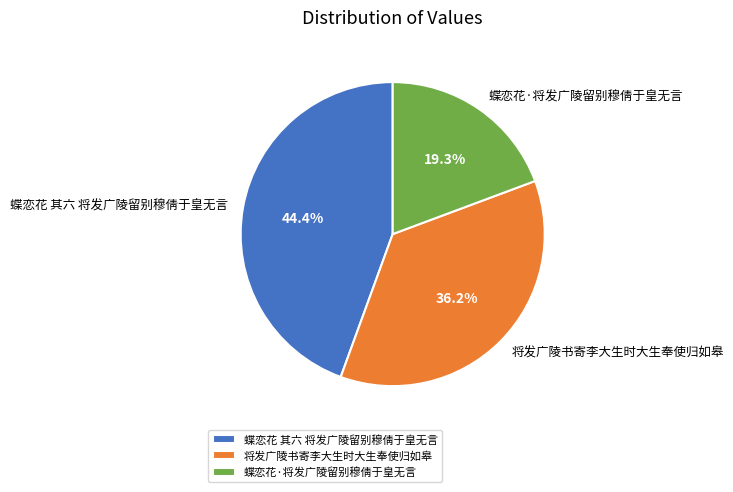

How many segments does this pie chart have?

3